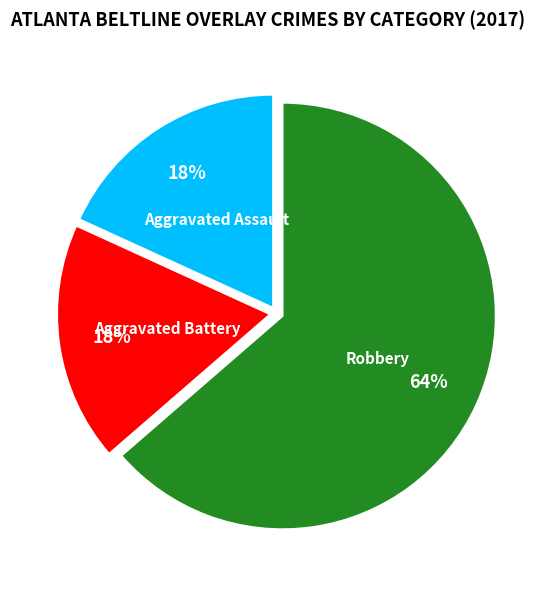

Which slice is the largest?

Robbery